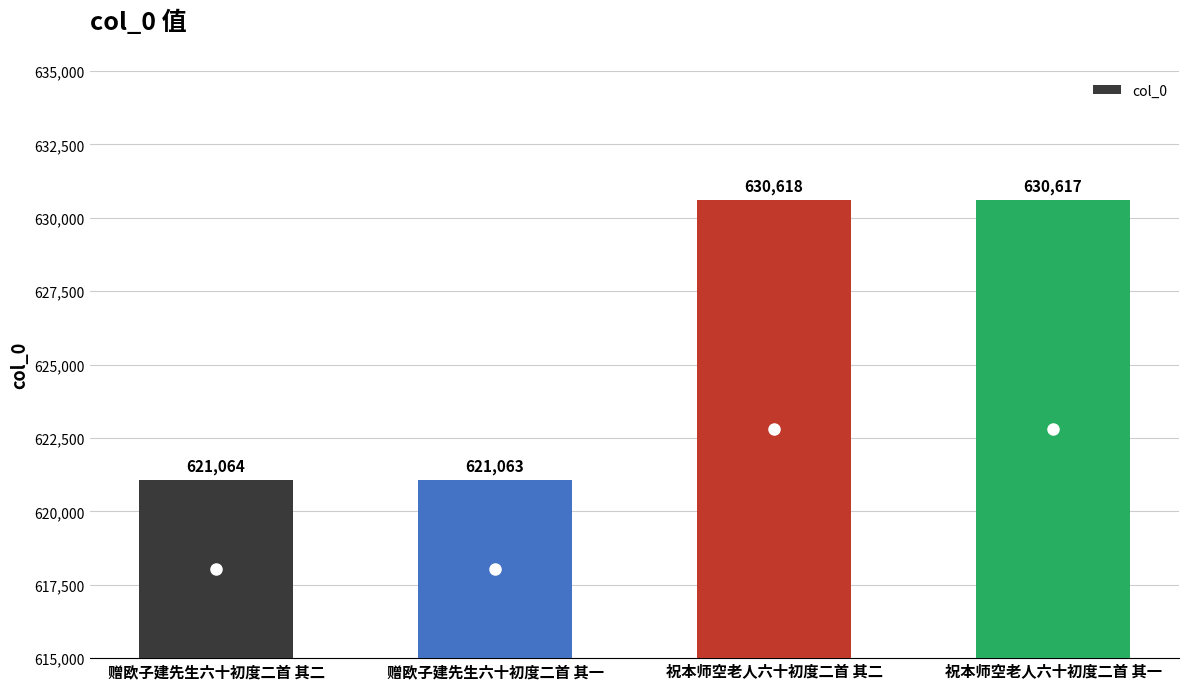

What is the ratio of the value at 赠欧子建先生六十初度二首 其二 to the value at 祝本师空老人六十初度二首 其二?

1.0